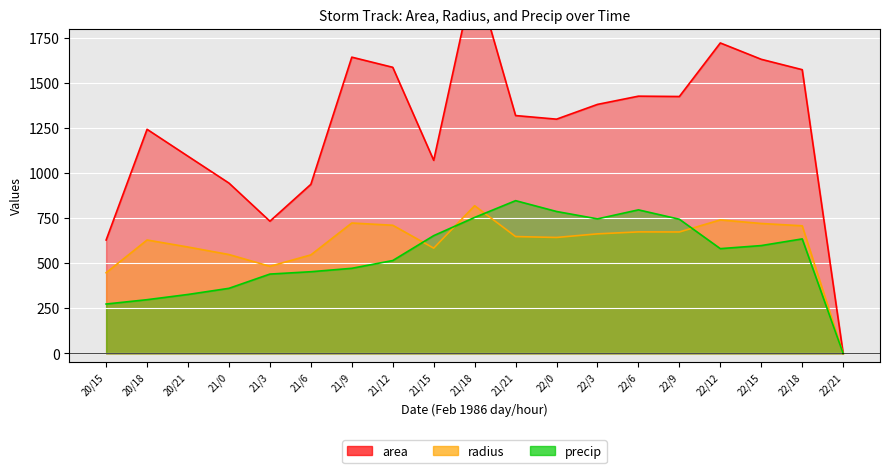

At which category does the chart reach its minimum across all series?

22/21